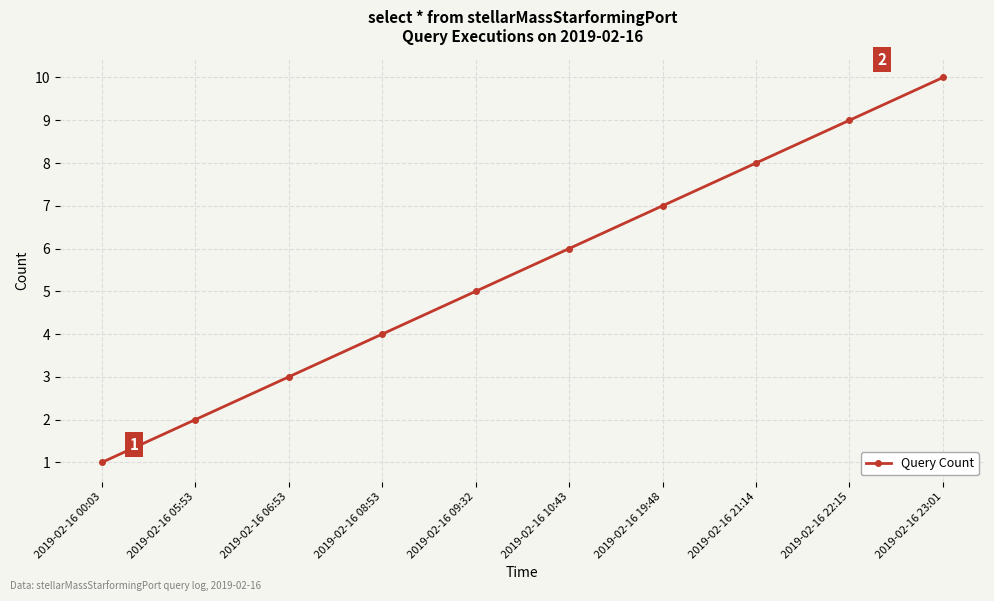

True or false: the data shows 17 at 2019-02-16 23:01.

False